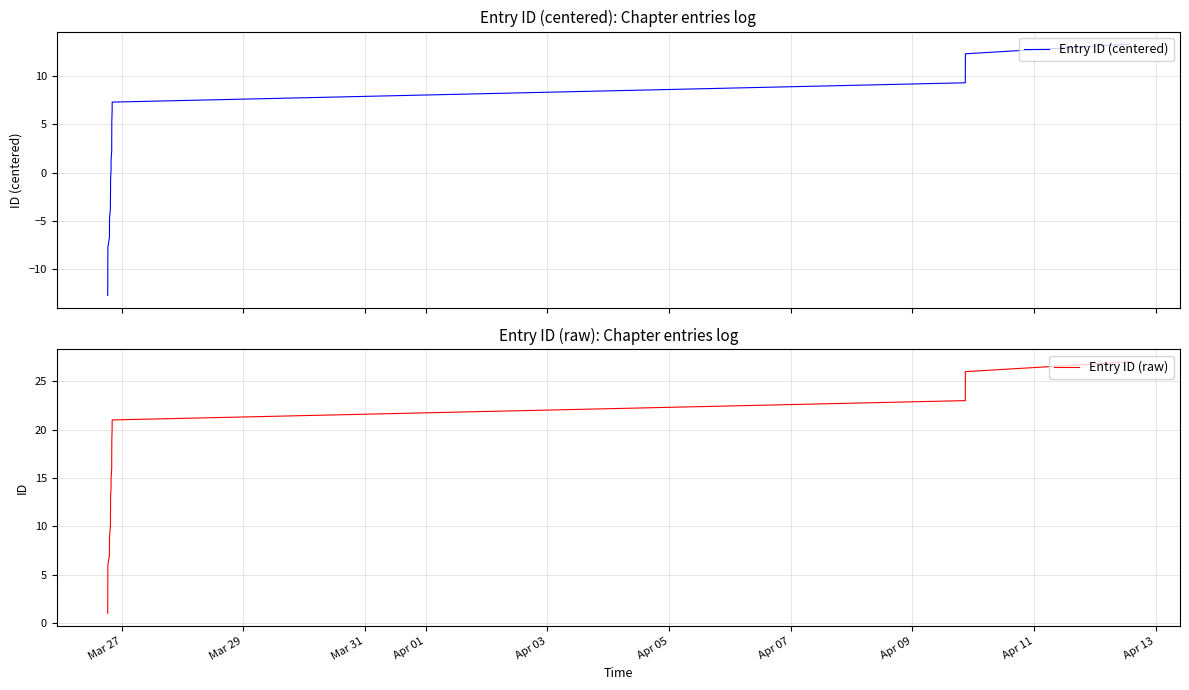

True or false: Entry ID (centered) has a value of 0.5 at 13.

False